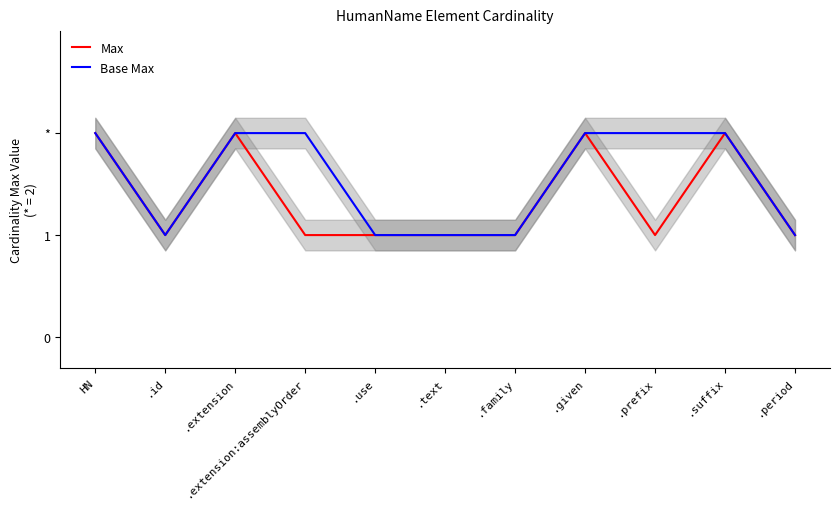

The Base Max series shows 1 at .extension:assemblyOrder. True or false?

False